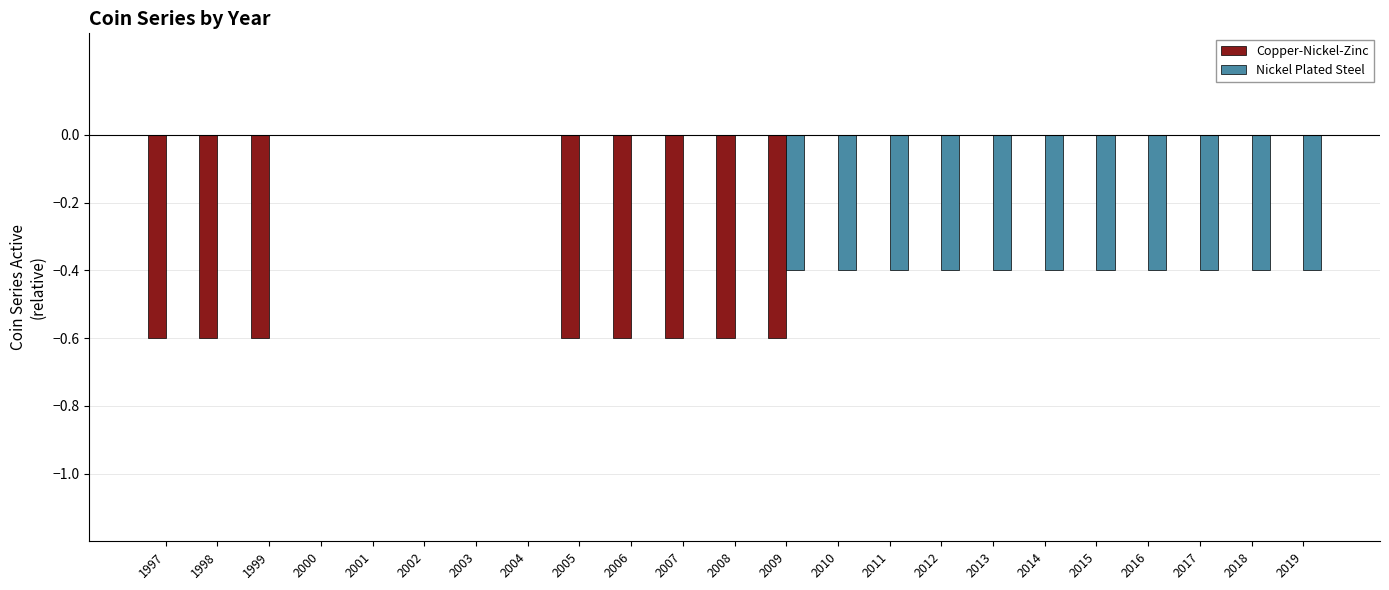

The Copper-Nickel-Zinc series shows -0.3 at 2016. True or false?

False